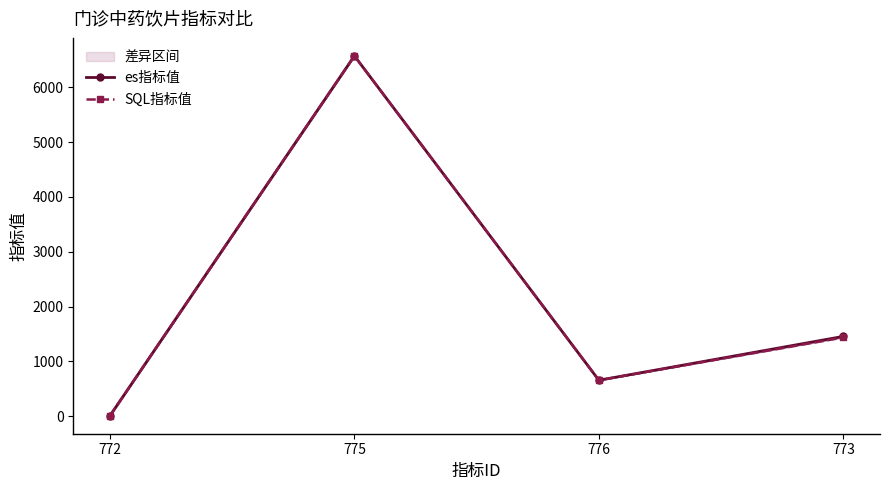

Reading right to left, list all the values displayed in this chart.

es指标值: 773=1456.8	776=657.2	775=6572.0	772=10.0
SQL指标值: 773=1437.7	776=657.2	775=6572.0	772=10.0